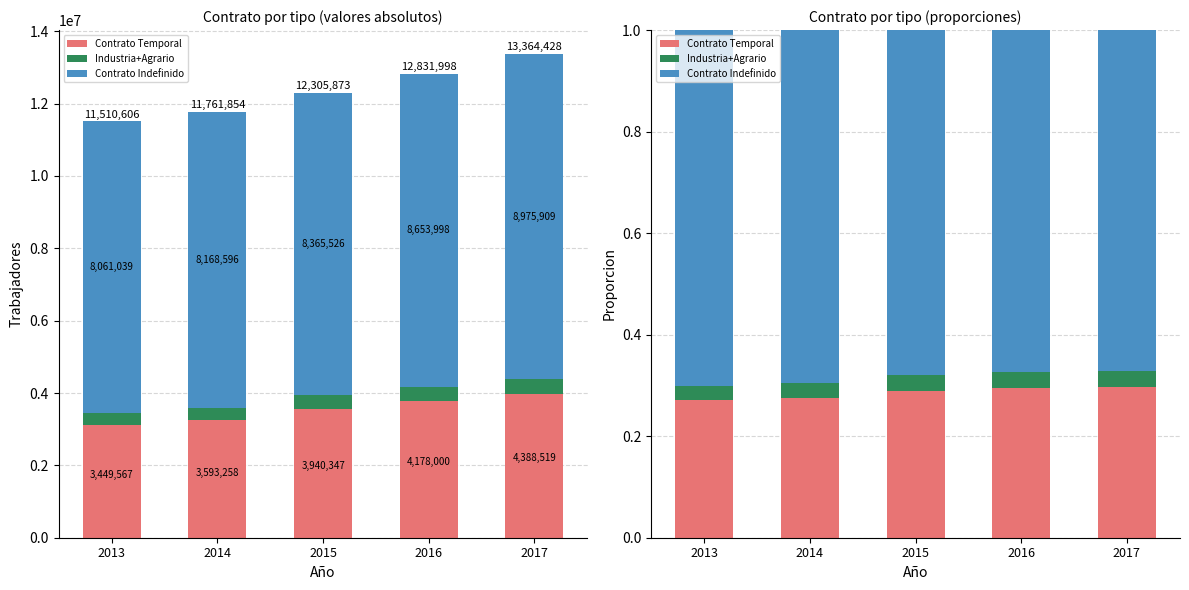

The value of Contrato Indefinido at 2016 is 0.7. True or false?

True